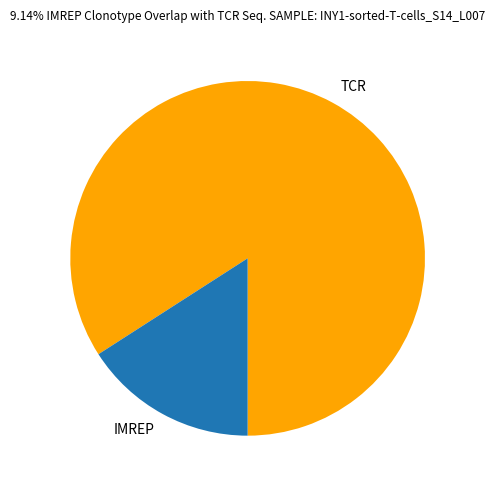

Combined, do TCR and IMREP account for over 50%?

Yes